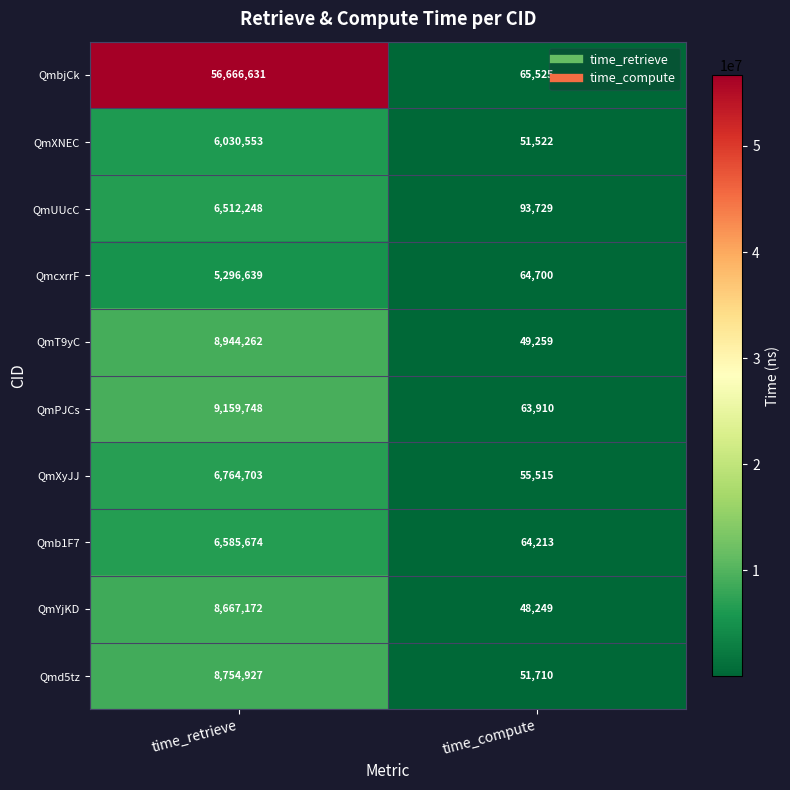

At time_compute, list the series in order from largest to smallest.

QmUUcC, QmbjCk, QmcxrrF, Qmb1F7, QmPJCs, QmXyJJ, Qmd5tz, QmXNEC, QmT9yC, QmYjKD